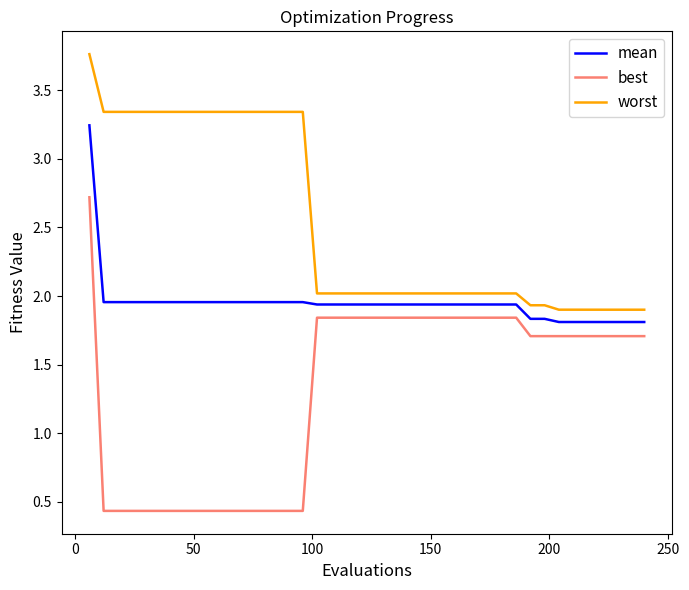

How many lines are shown in the chart?

3